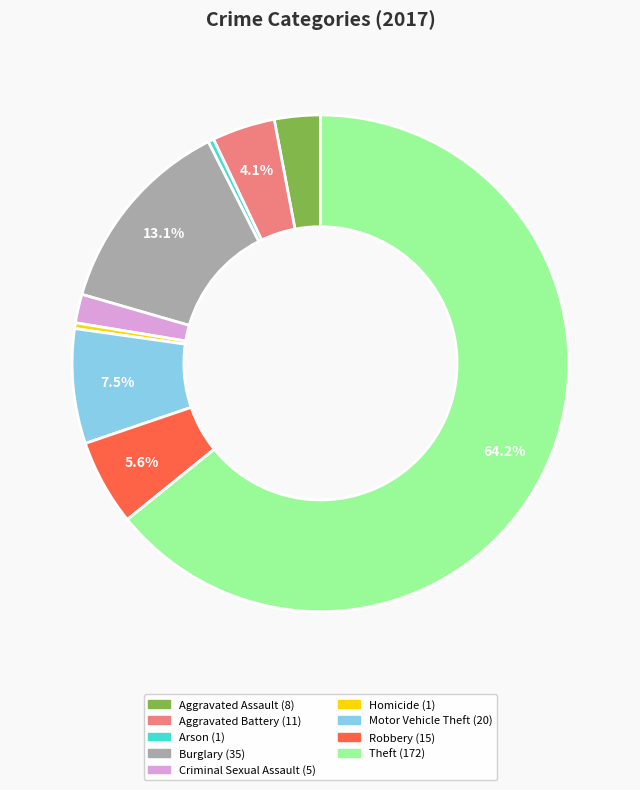

What percentage is NOT represented by Robbery?

94.4%